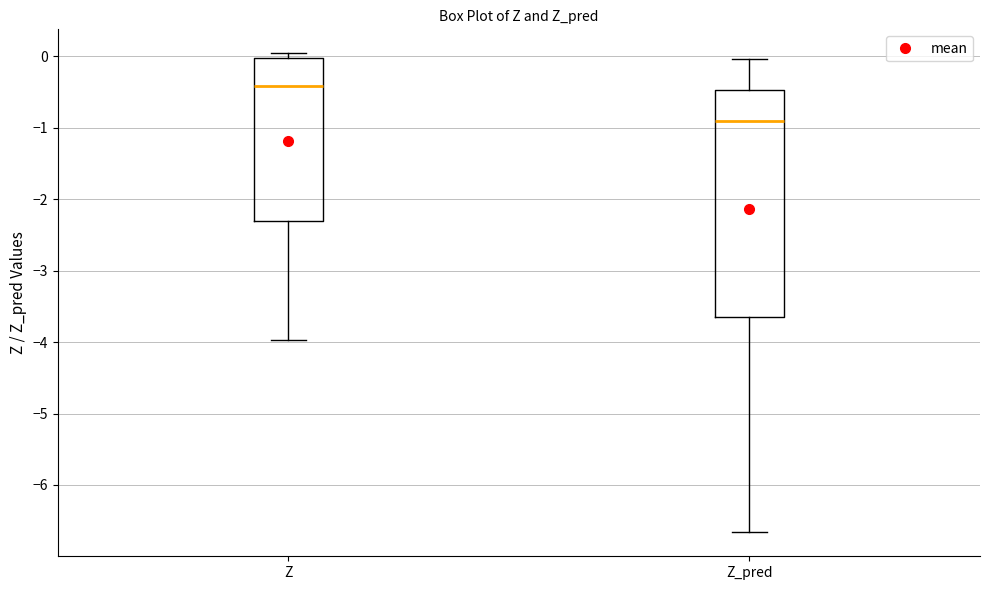

Where is the upper edge of the box for Z_pred on the y-axis? The values are not printed on the chart, so give them approximately, as read against the axis.

-0.5